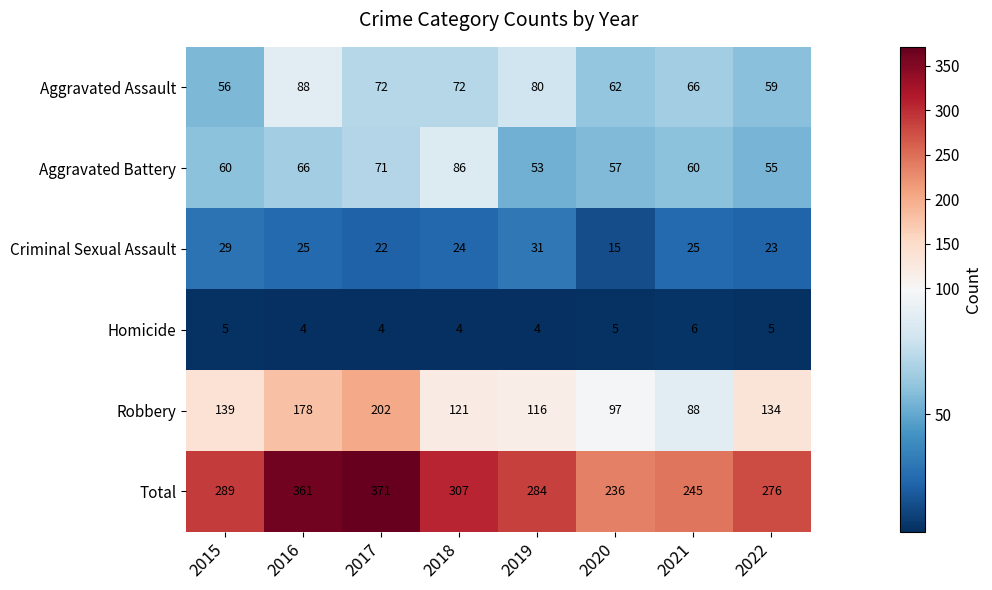

Which series has the largest range (max minus min)?

Total